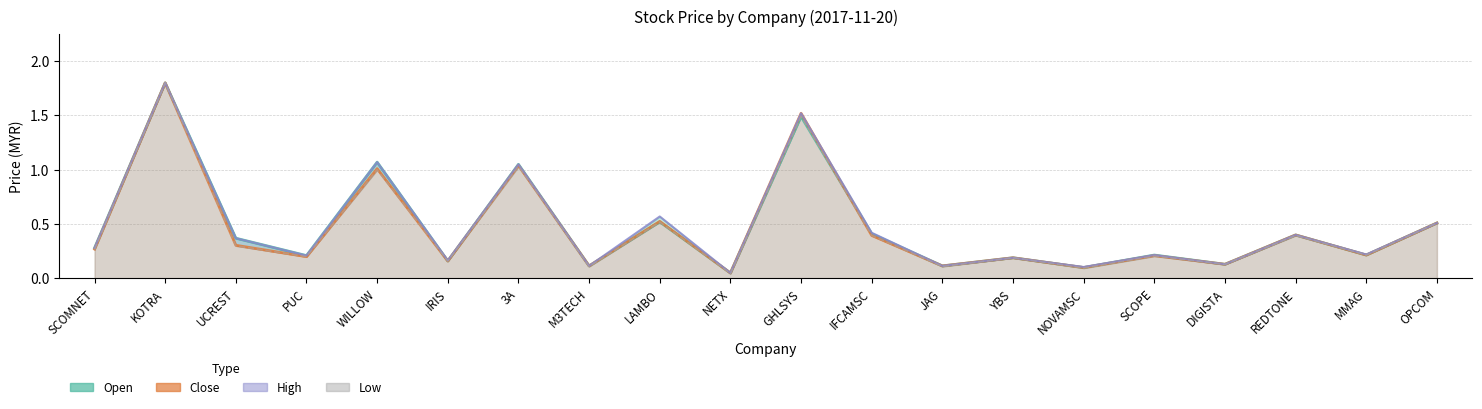

At how many categories does at least one series exceed 1?

4